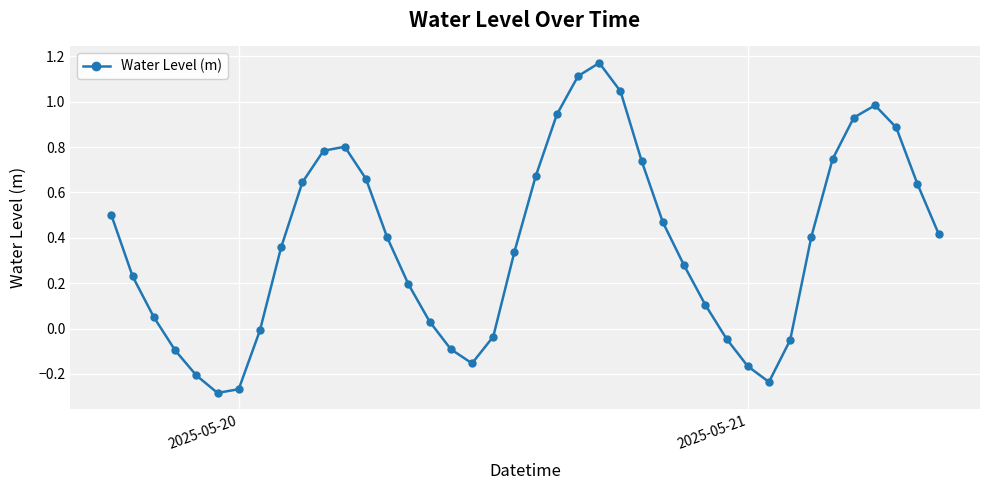

How many points are higher than both their immediate neighbors (excluding endpoints)?

3